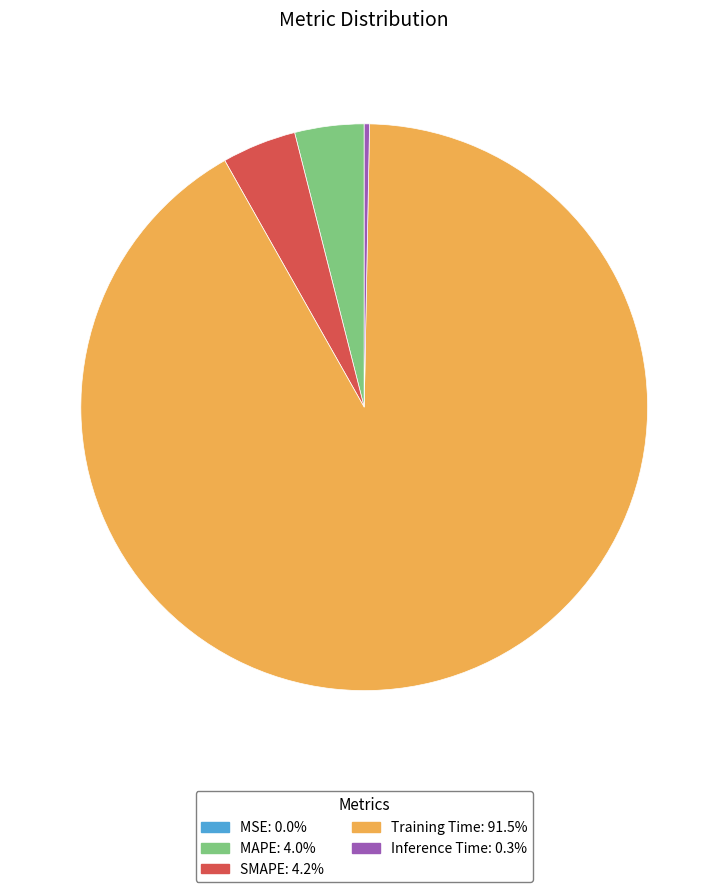

Does Training Time represent more than half of the total?

Yes